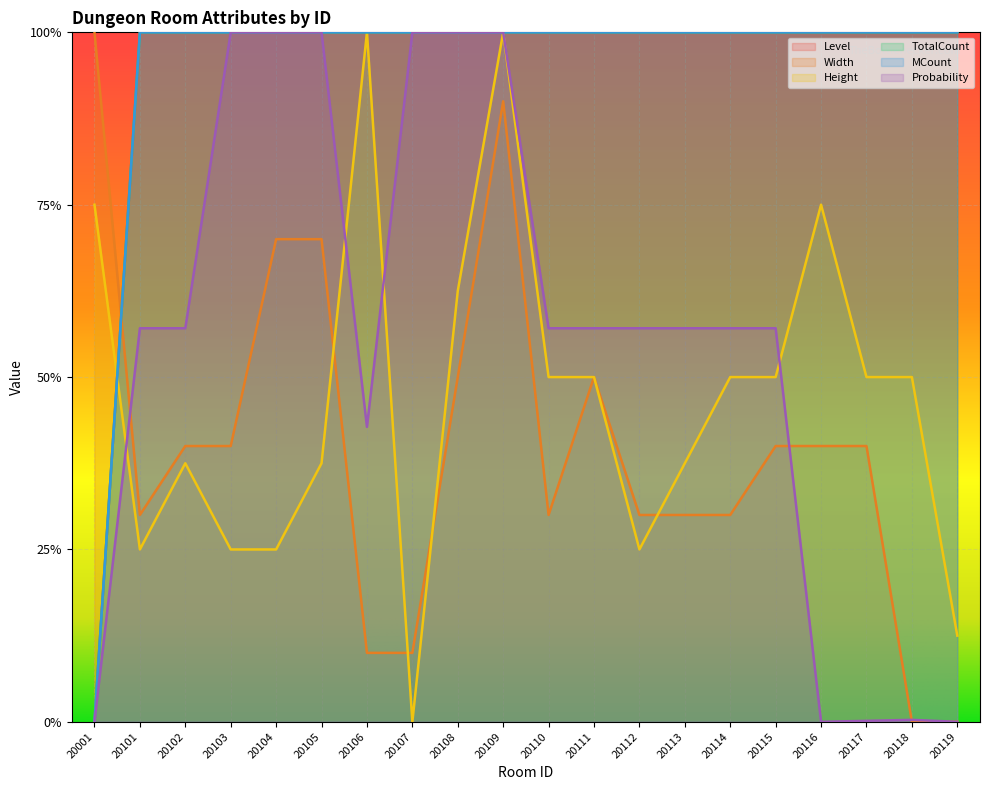

True or false: Width and Probability cross at least once.

True